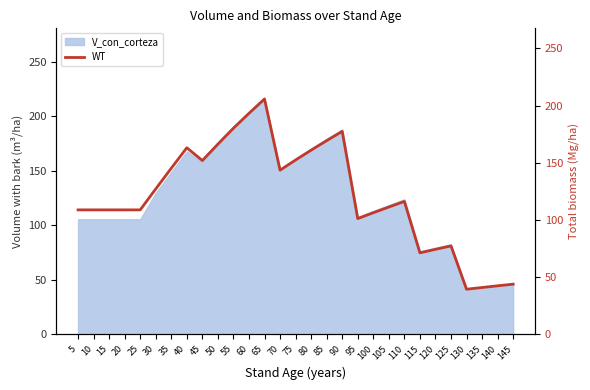

Is it true that V_con_corteza equals 113.2 at 100?

True